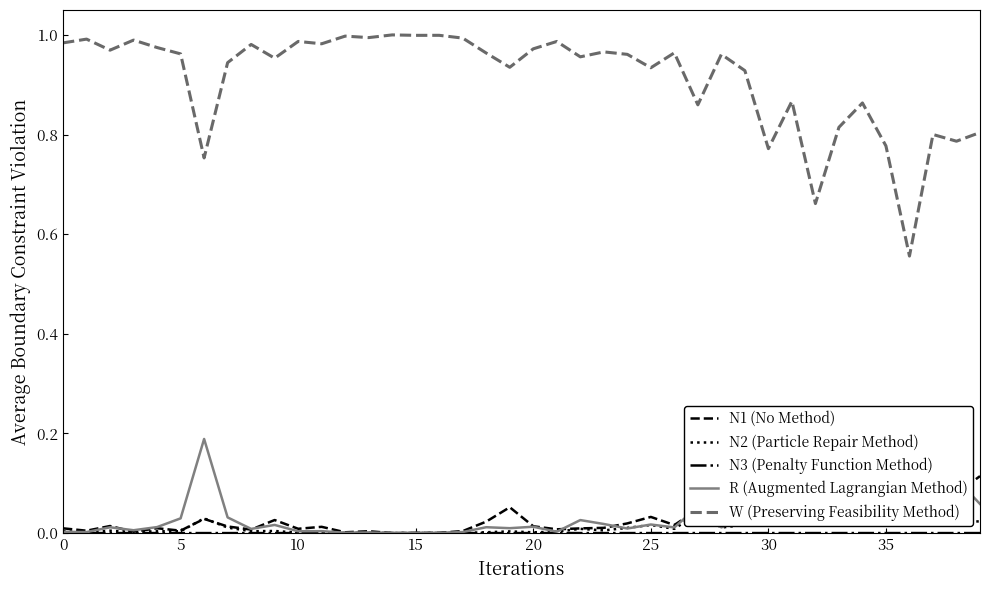

Count the number of categories in the chart.

40